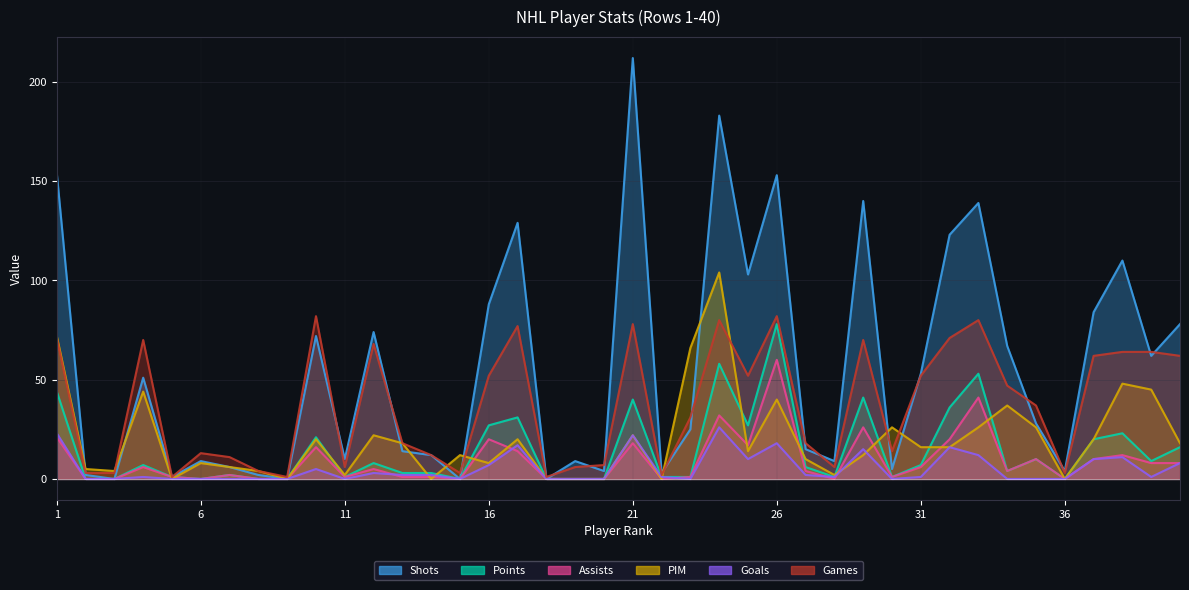

Reading left to right, list all the values displayed in this chart.

Shots: 154	2	0	51	1	9	6	2	0	72	10	74	14	12	0	88	129	0	9	4	212	3	25	183	103	153	15	9	140	5	53	123	139	67	28	4	84	110	62	78
Points: 44	0	0	7	1	0	2	0	0	21	1	8	3	3	0	27	31	0	0	0	40	1	1	58	27	78	6	1	41	1	7	36	53	4	10	0	20	23	9	16
Assists: 21	0	0	6	1	0	2	0	0	16	1	5	1	1	0	20	14	0	0	0	18	0	1	32	17	60	4	0	26	1	6	20	41	4	10	0	10	12	8	8
PIM: 72	5	4	44	0	8	6	4	0	20	2	22	18	0	12	8	20	0	0	0	22	0	66	104	14	40	10	2	12	26	16	16	26	37	26	0	20	48	45	18
Goals: 23	0	0	1	0	0	0	0	0	5	0	3	2	2	0	7	17	0	0	0	22	1	0	26	10	18	2	1	15	0	1	16	12	0	0	0	10	11	1	8
Games: 71	3	3	70	1	13	11	4	1	82	6	68	18	12	3	52	77	1	6	7	78	2	31	80	52	82	18	6	70	14	52	71	80	47	37	3	62	64	64	62